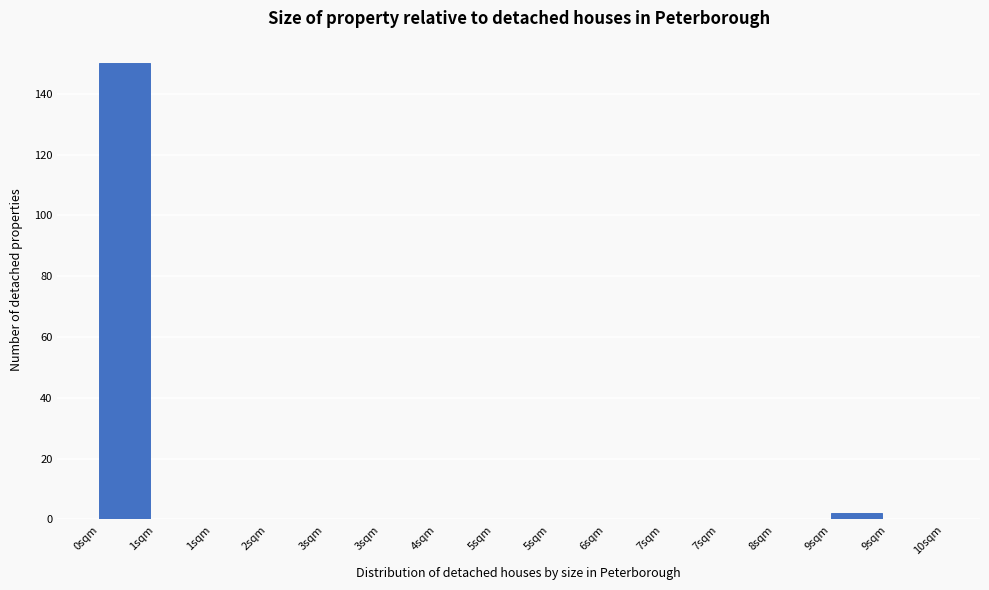

How many series are shown in this chart?

1